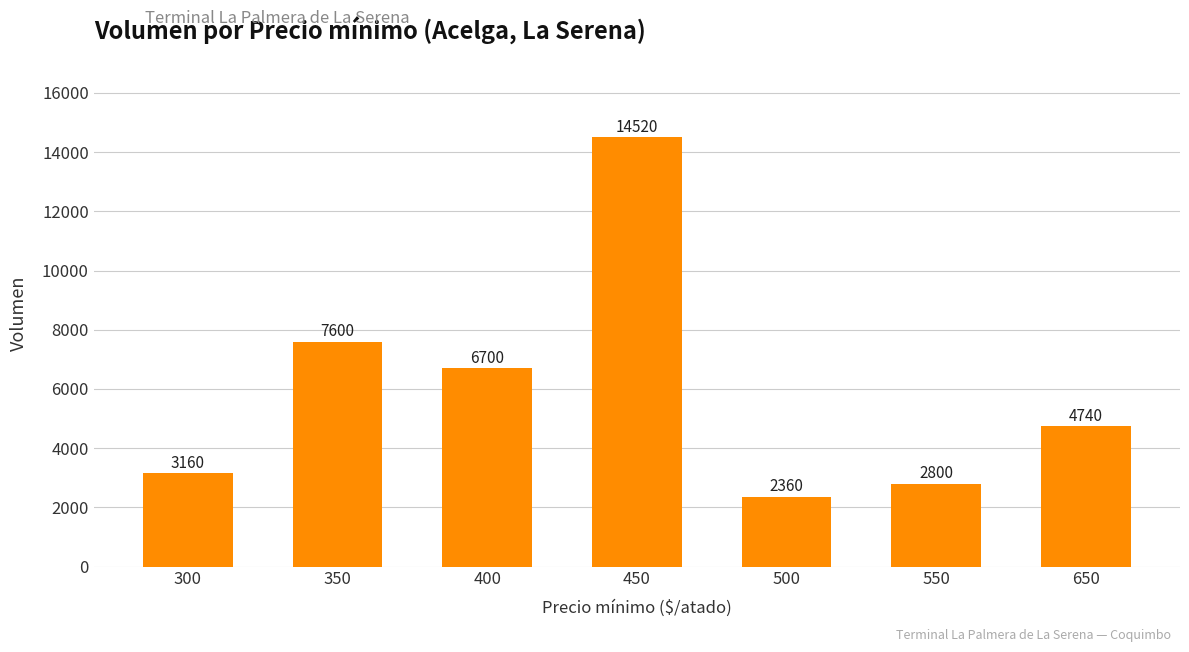

How many data points are less than 4740?

3